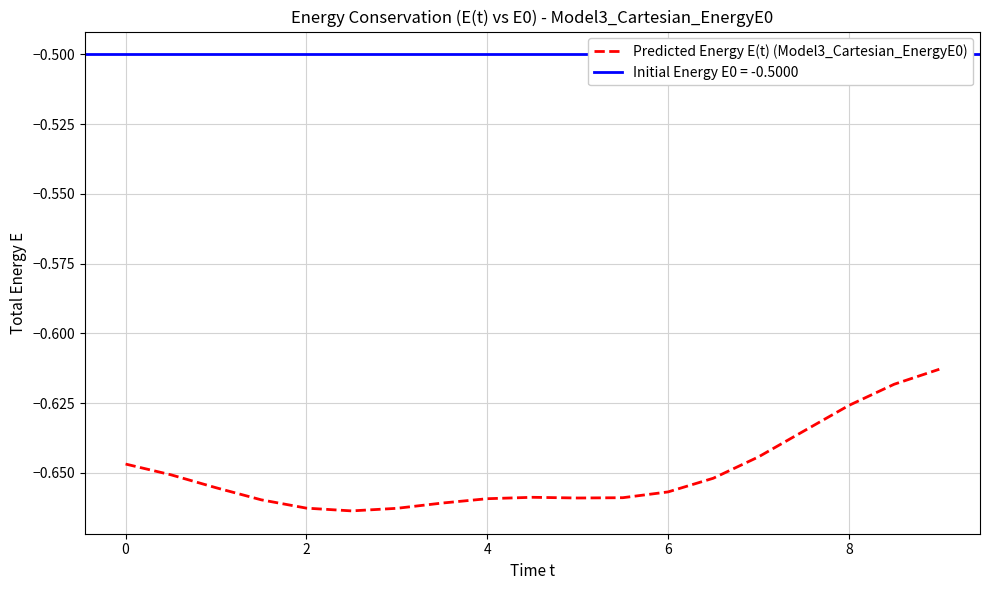

What is the average value?

-0.6